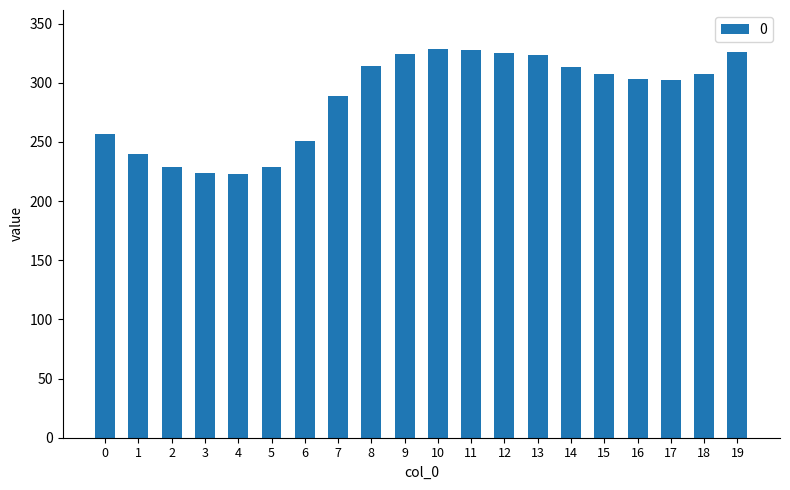

What is the change in value from 0 to 8?

+57.6